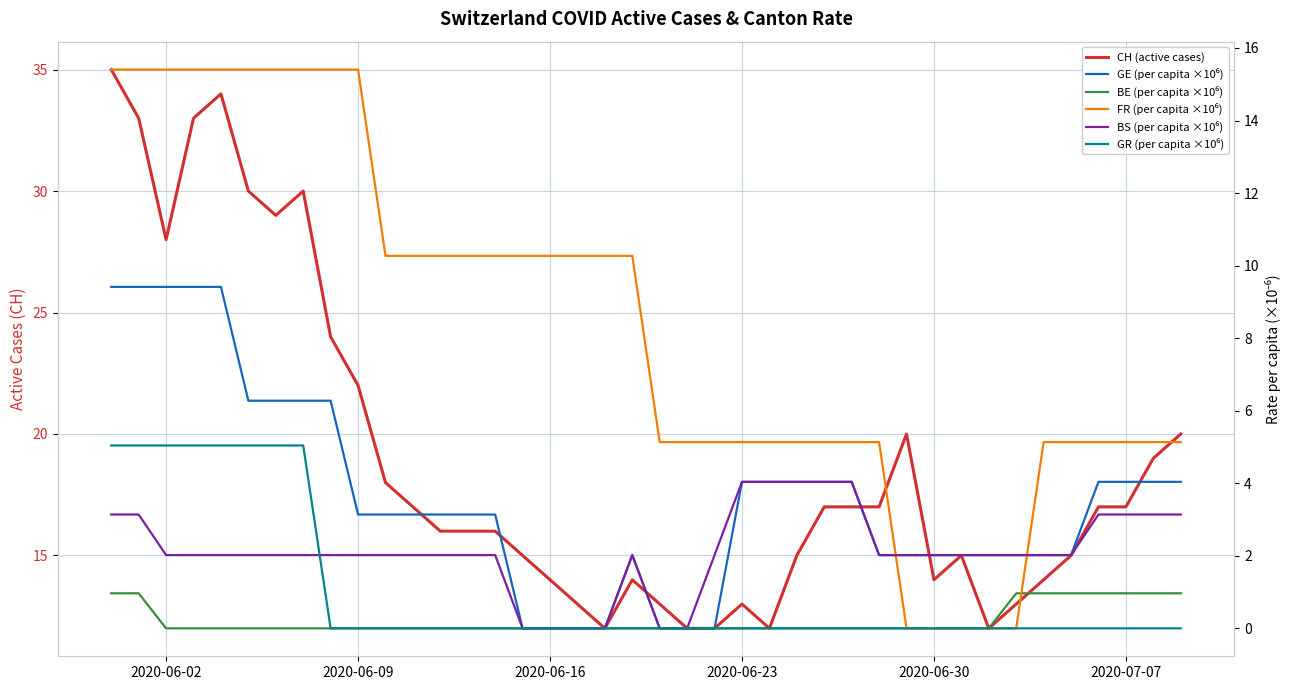

True or false: GE (per capita ×10⁶) and GR (per capita ×10⁶) cross at least once.

False